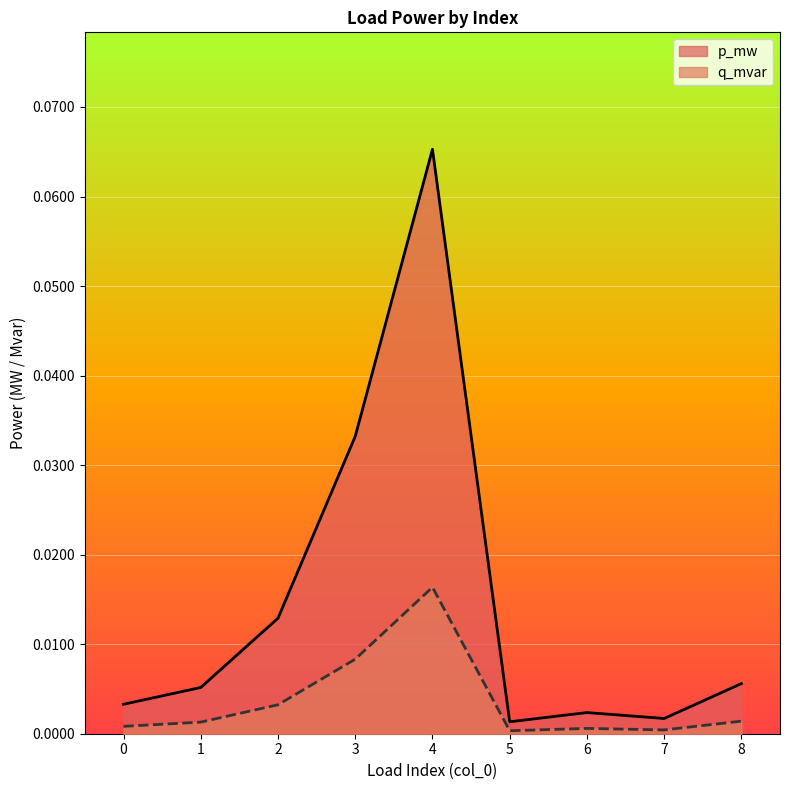

Which series has the largest range (max minus min)?

p_mw